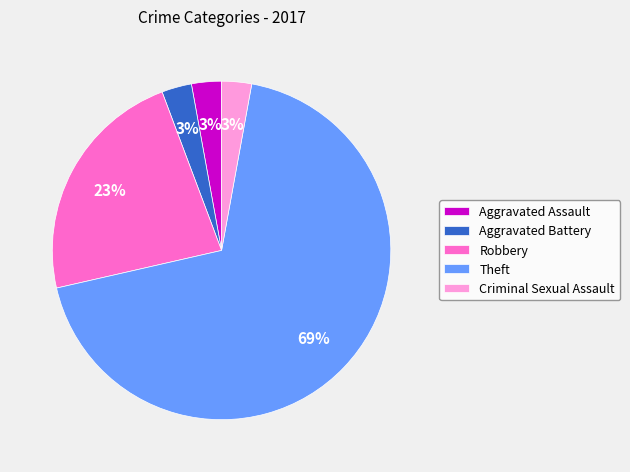

Which category has the biggest portion of the pie?

Theft